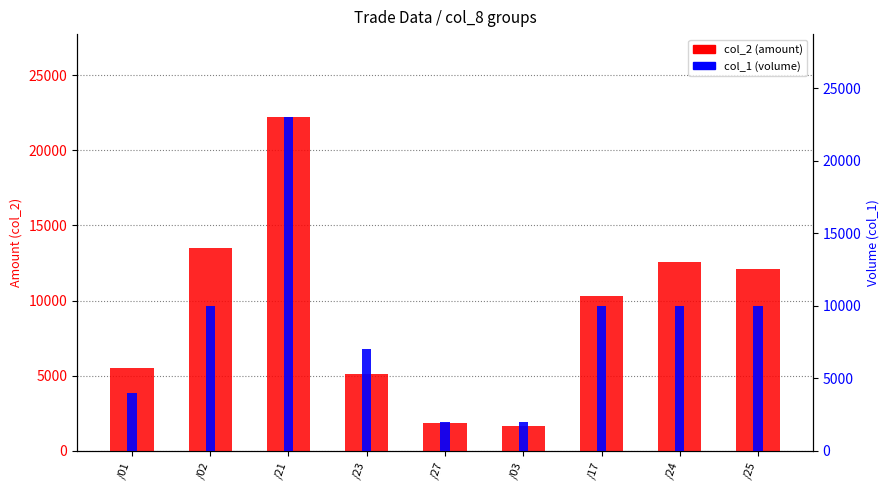

How many bars are there in each group?

2